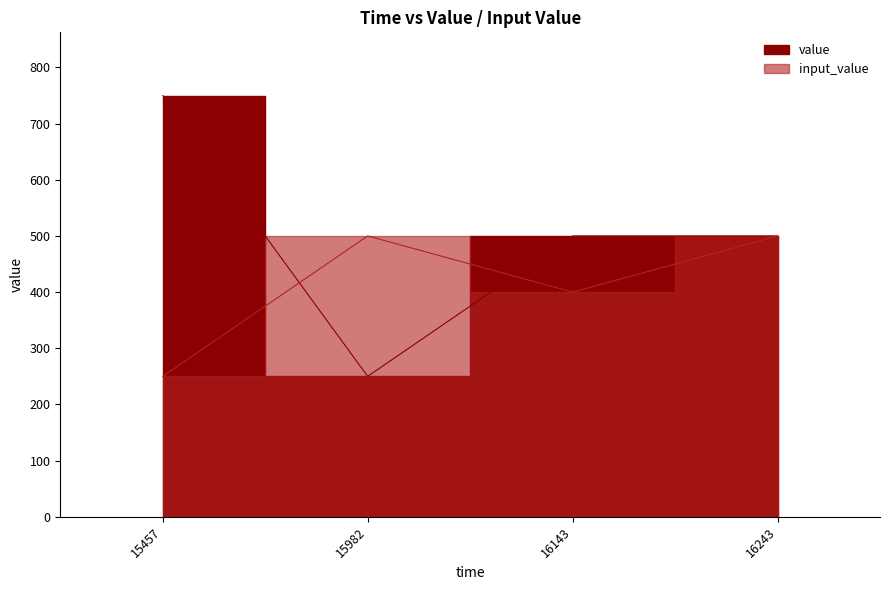

How many data points does each series have?

4